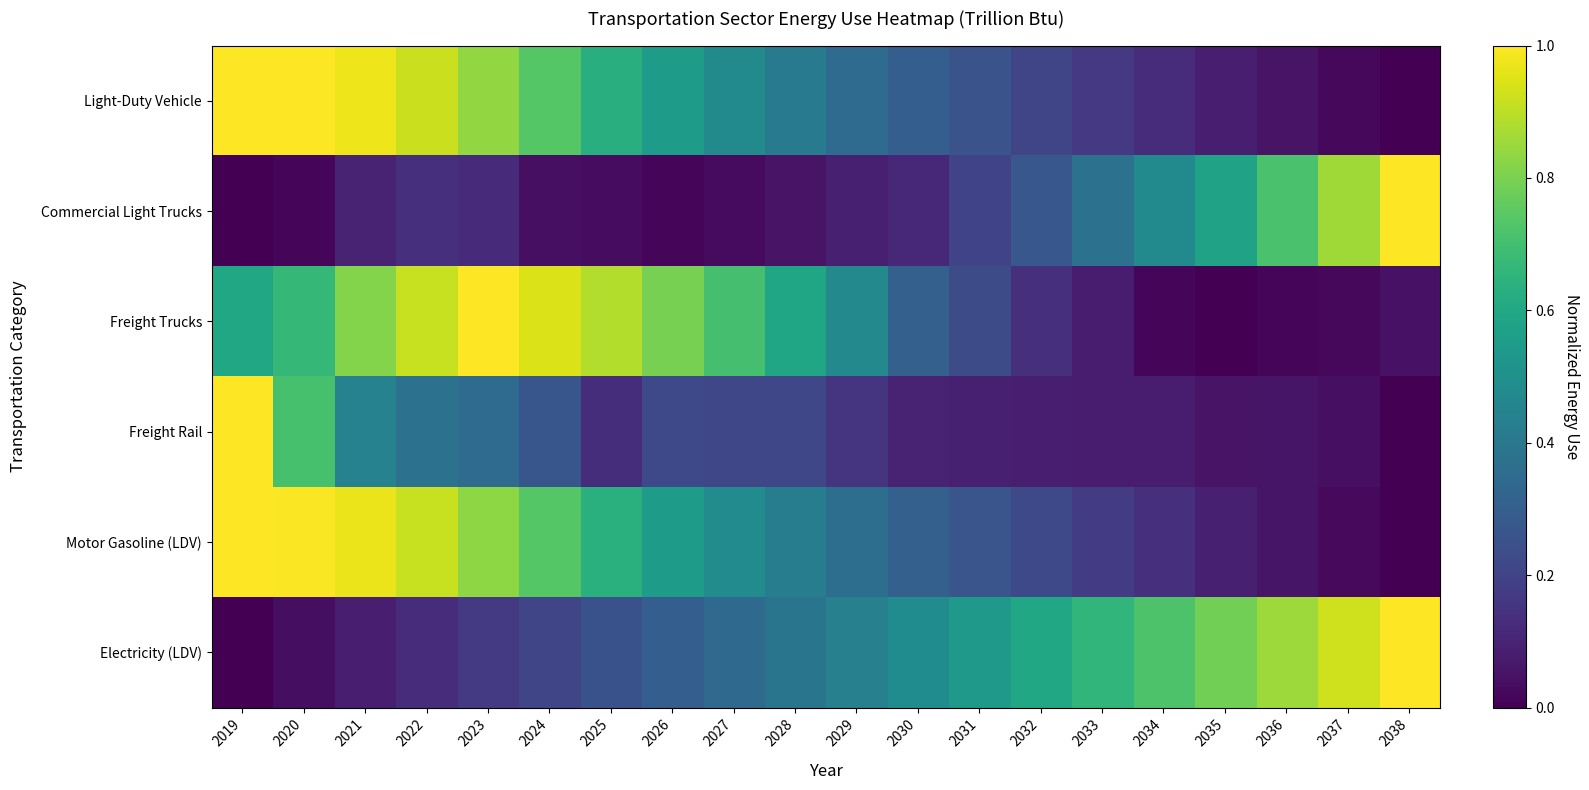

Reading right to left, extract all data points from this chart.

Light-Duty Vehicle: 2038=0.0	2037=0.0	2036=0.1	2035=0.1	2034=0.1	2033=0.2	2032=0.2	2031=0.3	2030=0.3	2029=0.4	2028=0.4	2027=0.5	2026=0.5	2025=0.6	2024=0.7	2023=0.8	2022=0.9	2021=1.0	2020=1.0	2019=1.0
Commercial Light Trucks: 2038=1.0	2037=0.9	2036=0.7	2035=0.6	2034=0.5	2033=0.4	2032=0.3	2031=0.2	2030=0.1	2029=0.1	2028=0.1	2027=0.0	2026=0.0	2025=0.0	2024=0.0	2023=0.1	2022=0.1	2021=0.1	2020=0.0	2019=0.0
Freight Trucks: 2038=0.0	2037=0.0	2036=0.0	2035=0.0	2034=0.0	2033=0.1	2032=0.1	2031=0.2	2030=0.3	2029=0.5	2028=0.6	2027=0.7	2026=0.8	2025=0.9	2024=0.9	2023=1.0	2022=0.9	2021=0.8	2020=0.7	2019=0.6
Freight Rail: 2038=0.0	2037=0.0	2036=0.1	2035=0.1	2034=0.1	2033=0.1	2032=0.1	2031=0.1	2030=0.1	2029=0.2	2028=0.2	2027=0.2	2026=0.2	2025=0.1	2024=0.3	2023=0.3	2022=0.4	2021=0.4	2020=0.7	2019=1.0
Motor Gasoline (LDV): 2038=0.0	2037=0.0	2036=0.1	2035=0.1	2034=0.1	2033=0.2	2032=0.2	2031=0.3	2030=0.3	2029=0.4	2028=0.4	2027=0.5	2026=0.6	2025=0.6	2024=0.7	2023=0.8	2022=0.9	2021=1.0	2020=1.0	2019=1.0
Electricity (LDV): 2038=1.0	2037=0.9	2036=0.9	2035=0.8	2034=0.7	2033=0.7	2032=0.6	2031=0.5	2030=0.5	2029=0.4	2028=0.4	2027=0.3	2026=0.3	2025=0.3	2024=0.2	2023=0.2	2022=0.1	2021=0.1	2020=0.0	2019=0.0